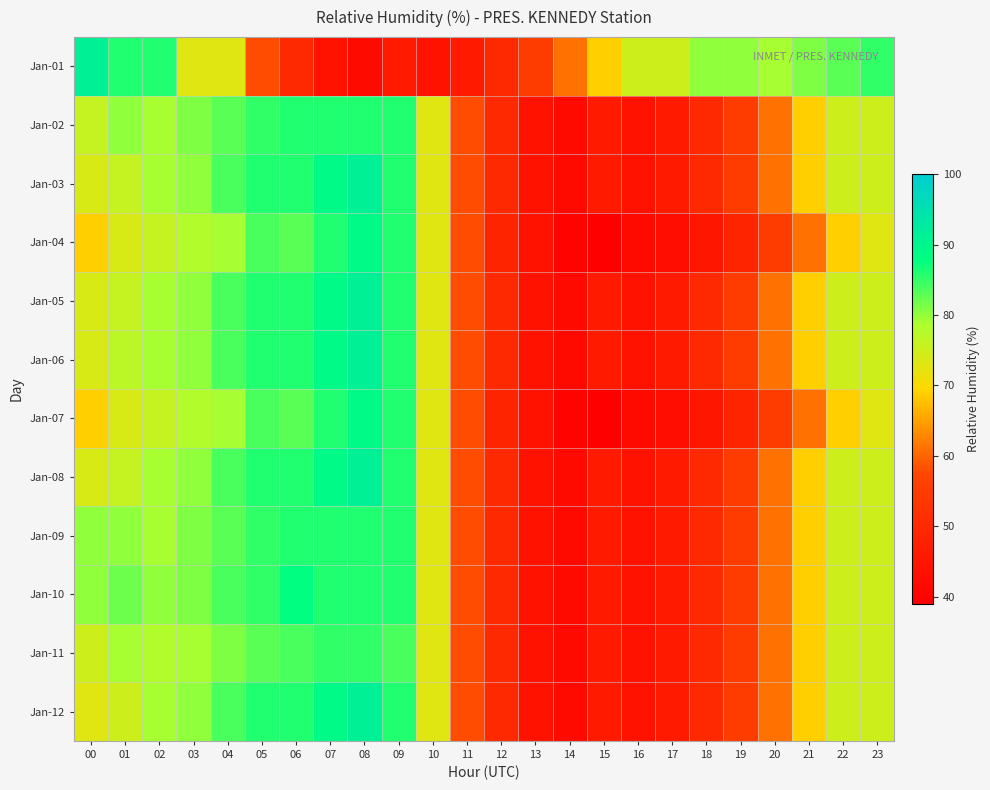

Reading left to right, list all the values displayed in this chart.

Jan-01: 00=91	01=86	02=86	03=73	04=73	05=58	06=50	07=44	08=42	09=46	10=44	11=46	12=50	13=55	14=61	15=69	16=75	17=75	18=80	19=80	20=79	21=81	22=83	23=85
Jan-02: 00=76	01=80	02=79	03=81	04=83	05=85	06=86	07=86	08=86	09=86	10=73	11=58	12=50	13=44	14=42	15=46	16=44	17=46	18=50	19=55	20=61	21=69	22=75	23=75
Jan-03: 00=74	01=76	02=79	03=80	04=84	05=86	06=86	07=89	08=91	09=86	10=73	11=58	12=50	13=44	14=42	15=46	16=44	17=46	18=50	19=55	20=61	21=69	22=75	23=75
Jan-04: 00=69	01=74	02=76	03=78	04=79	05=84	06=83	07=86	08=89	09=86	10=73	11=58	12=49	13=44	14=40	15=39	16=42	17=43	18=45	19=49	20=55	21=61	22=69	23=73
Jan-05: 00=74	01=76	02=79	03=80	04=84	05=86	06=86	07=89	08=91	09=86	10=73	11=58	12=50	13=44	14=42	15=46	16=44	17=46	18=50	19=55	20=61	21=69	22=75	23=75
Jan-06: 00=74	01=77	02=79	03=80	04=84	05=86	06=86	07=89	08=91	09=86	10=73	11=58	12=50	13=44	14=42	15=46	16=44	17=46	18=50	19=55	20=61	21=69	22=75	23=75
Jan-07: 00=69	01=74	02=76	03=78	04=79	05=84	06=83	07=86	08=89	09=86	10=73	11=58	12=49	13=44	14=40	15=39	16=42	17=43	18=45	19=49	20=55	21=61	22=69	23=73
Jan-08: 00=74	01=76	02=79	03=80	04=84	05=86	06=86	07=89	08=91	09=86	10=73	11=58	12=50	13=44	14=42	15=46	16=44	17=46	18=50	19=55	20=61	21=69	22=75	23=75
Jan-09: 00=80	01=80	02=79	03=81	04=83	05=85	06=86	07=86	08=86	09=86	10=73	11=58	12=50	13=44	14=42	15=46	16=44	17=46	18=50	19=55	20=61	21=69	22=75	23=75
Jan-10: 00=80	01=82	02=80	03=81	04=84	05=85	06=88	07=86	08=86	09=86	10=73	11=58	12=50	13=44	14=42	15=46	16=44	17=46	18=50	19=55	20=61	21=69	22=75	23=75
Jan-11: 00=75	01=79	02=78	03=79	04=81	05=83	06=84	07=85	08=85	09=84	10=73	11=58	12=50	13=44	14=42	15=46	16=44	17=46	18=50	19=55	20=61	21=69	22=75	23=75
Jan-12: 00=73	01=75	02=79	03=80	04=84	05=86	06=86	07=89	08=91	09=86	10=73	11=58	12=50	13=44	14=42	15=46	16=44	17=46	18=50	19=55	20=61	21=69	22=75	23=75